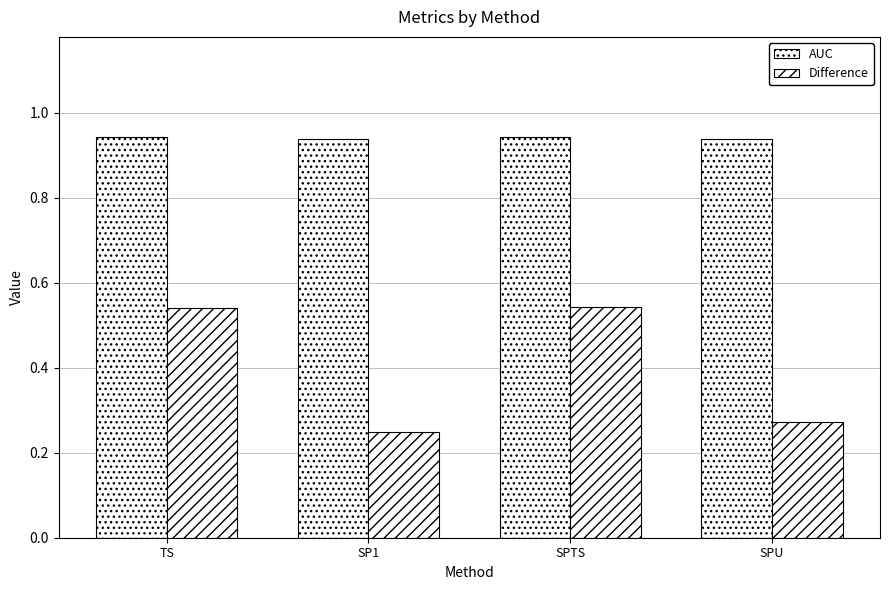

At which category is the sum across all series the highest?

SPTS